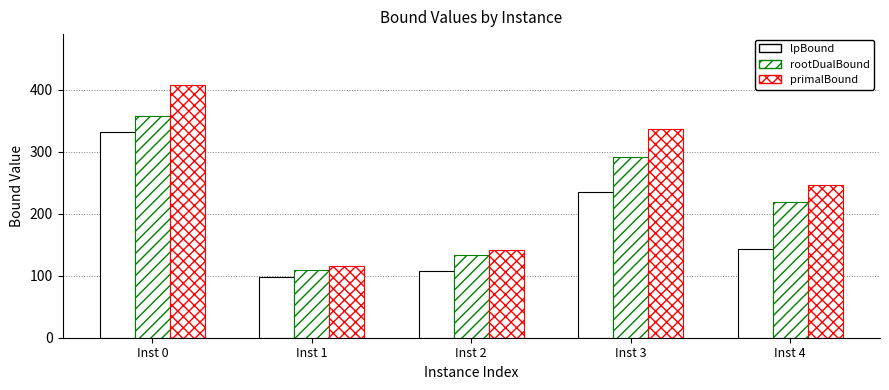

Which series has the largest total across all categories?

primalBound